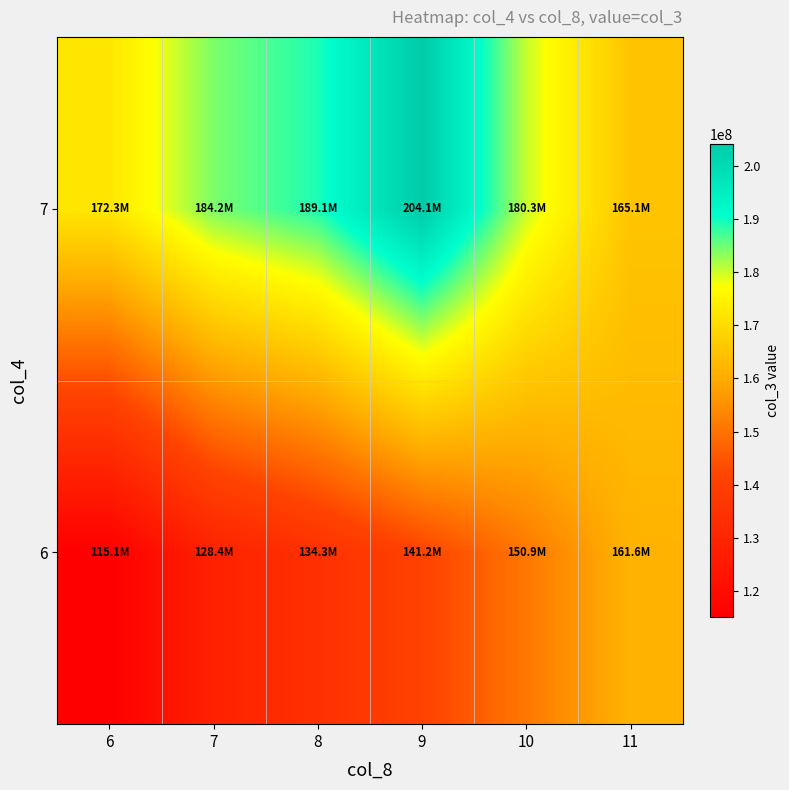

How many distinct data groups are displayed?

2